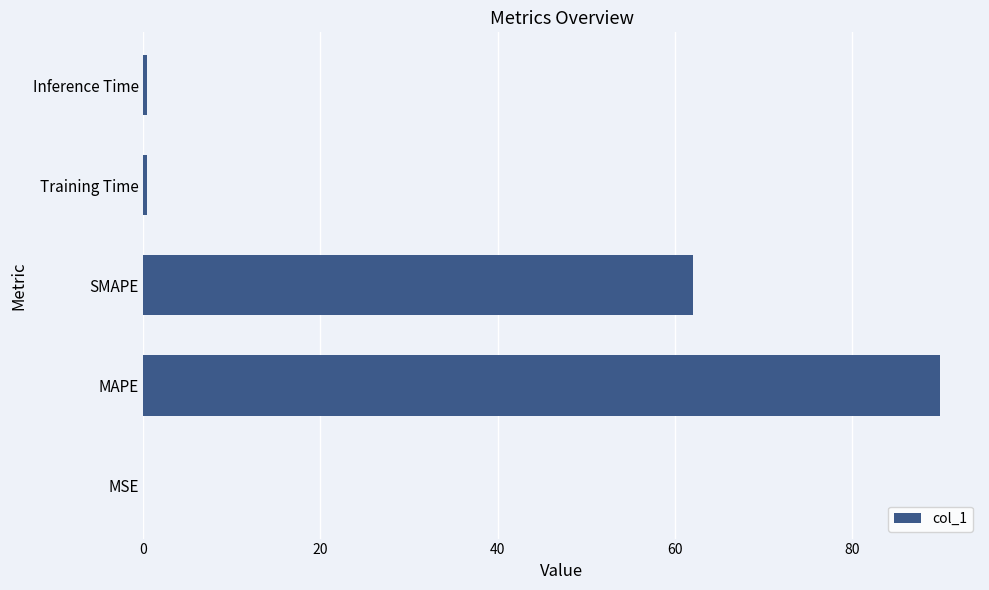

The chart shows a value of 62.1 at SMAPE. True or false?

True